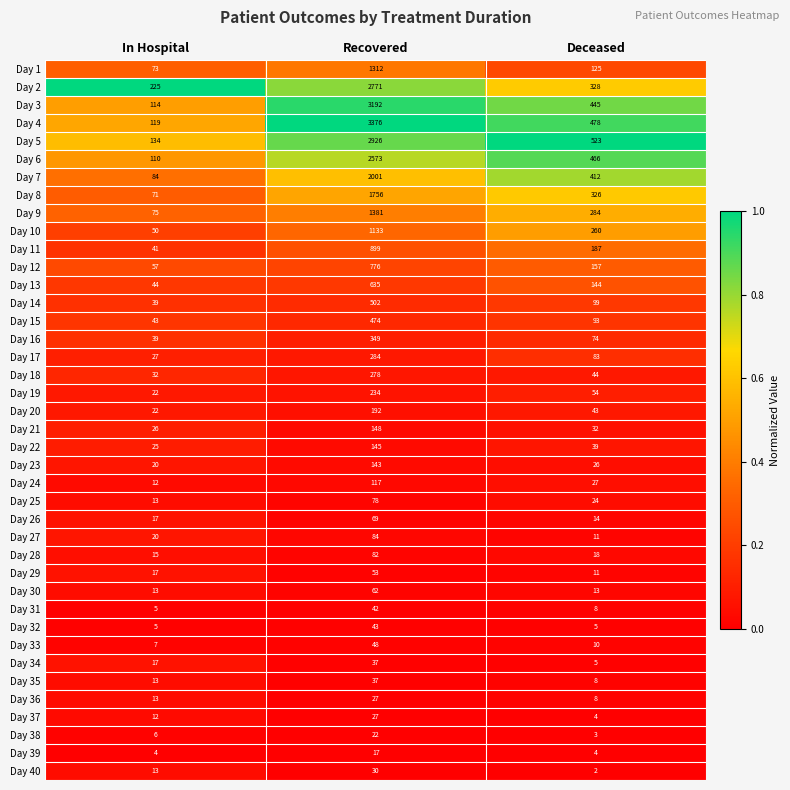

The Day 29 series shows 53 at Recovered. True or false?

True